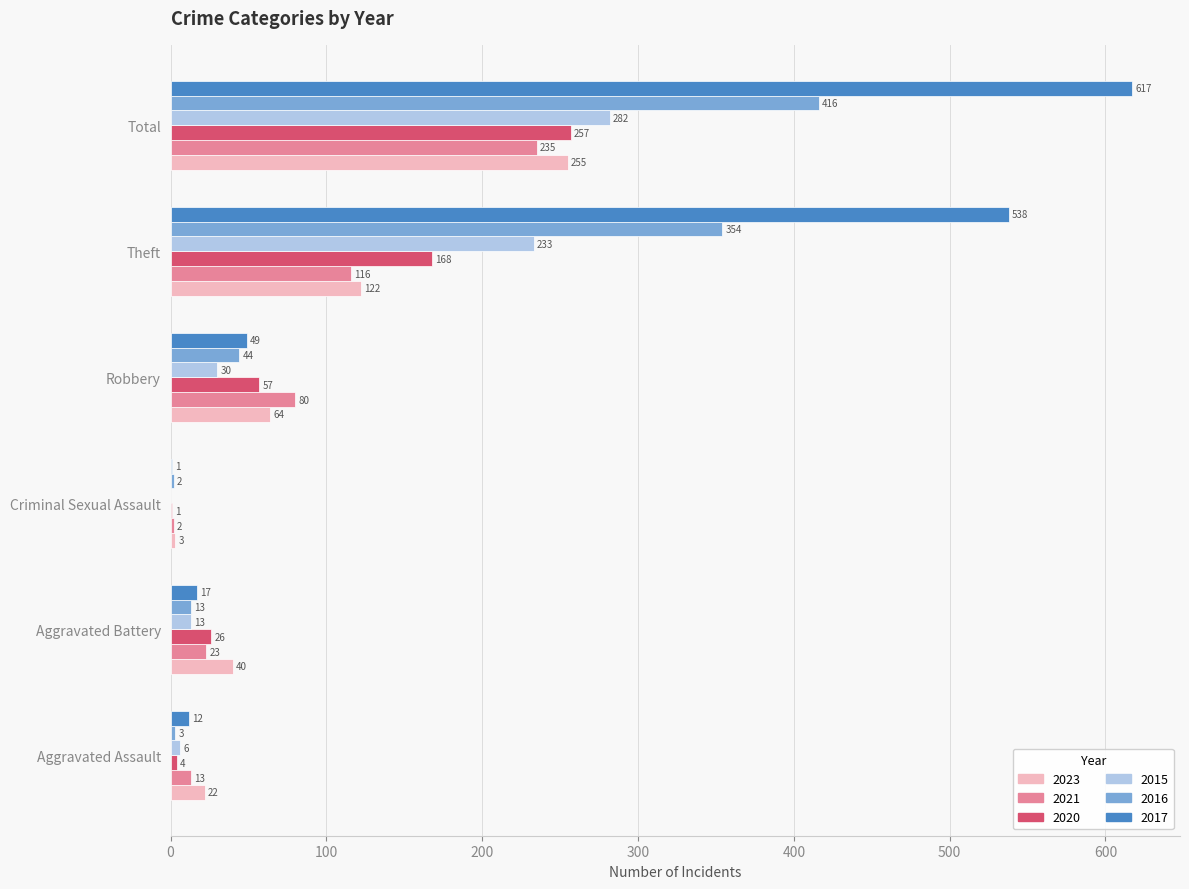

What is the total value across all series at Robbery?

324